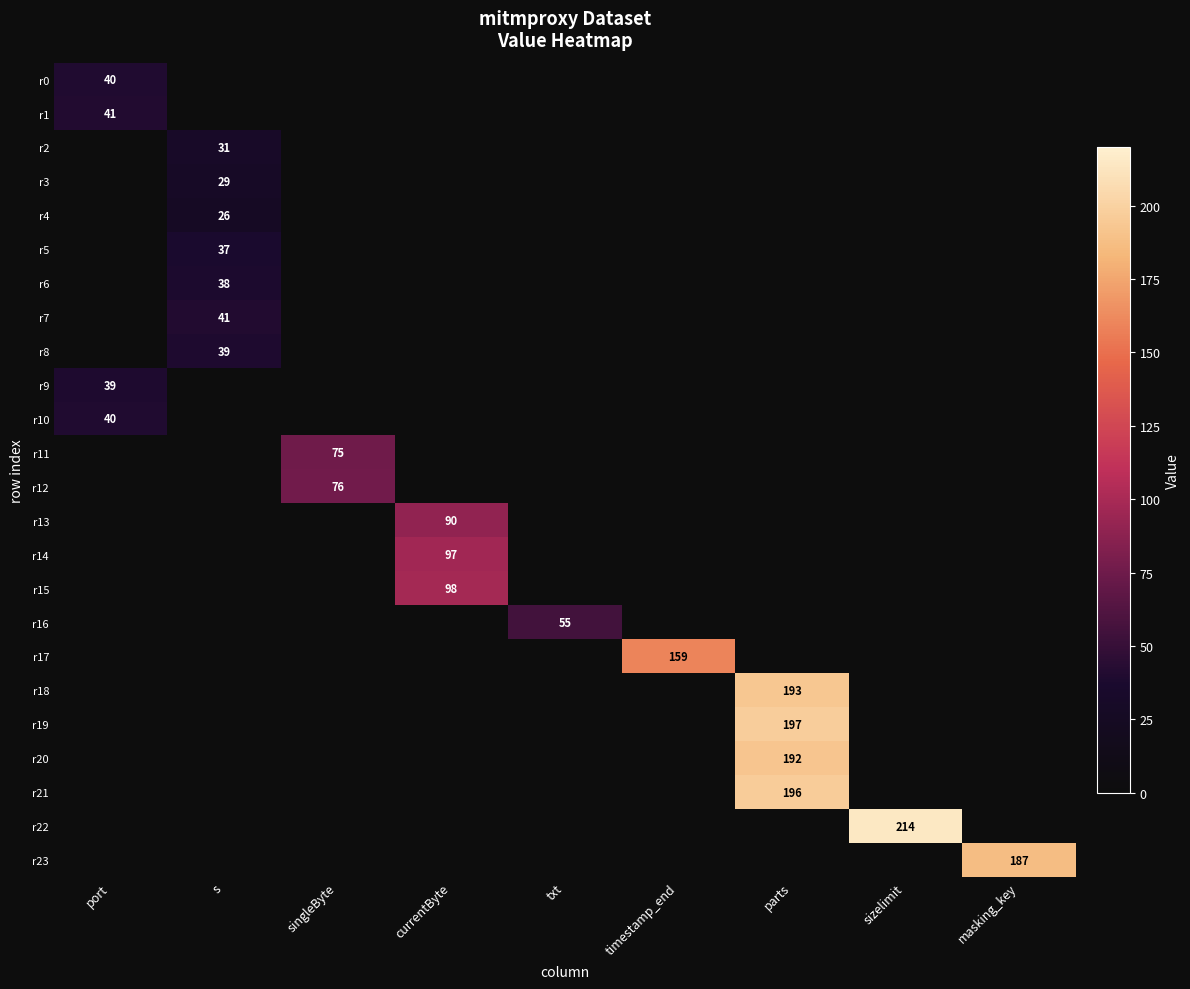

The r0 series shows 70 at port. True or false?

False